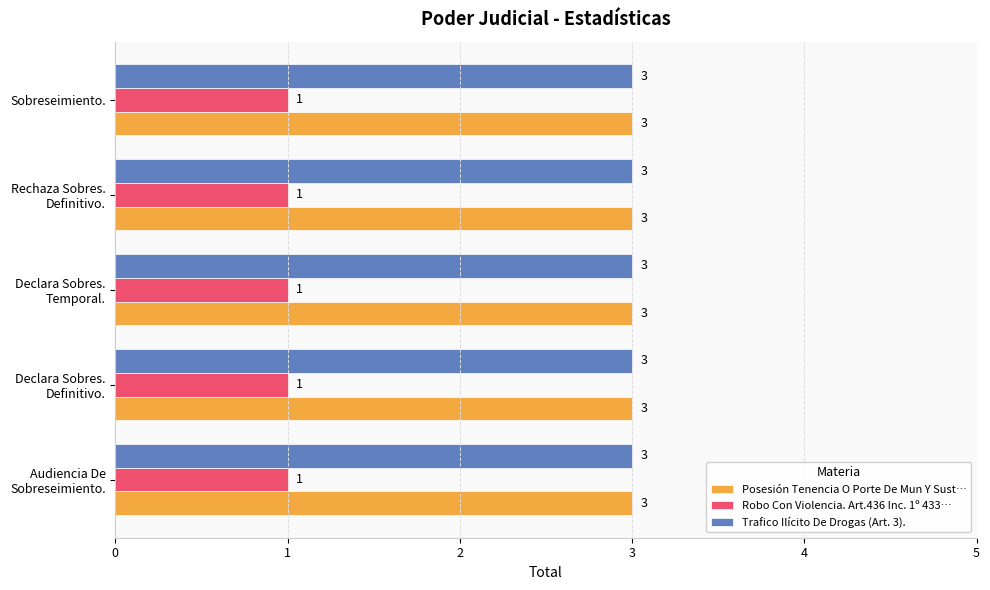

What is the sum of all Robo Con Violencia. Art.436 Inc. 1º 433… values?

5